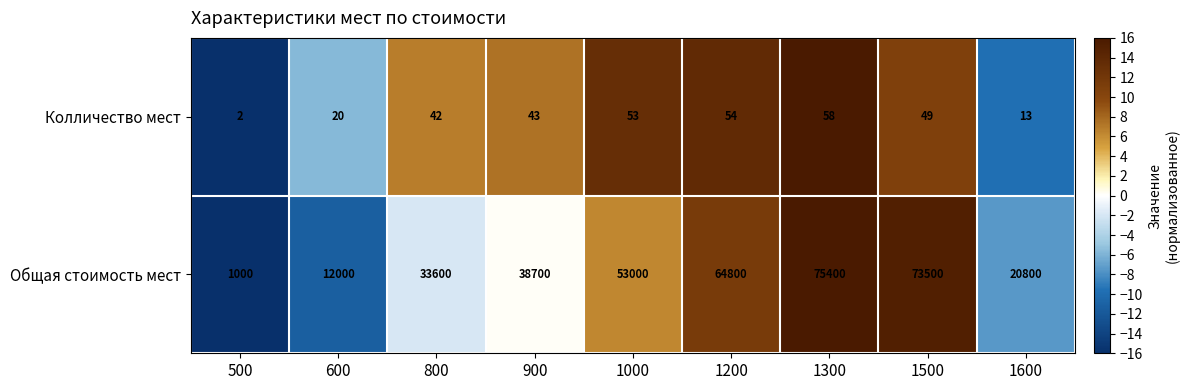

Reading left to right, extract all data points from this chart.

Колличество мест: 2	20	42	43	53	54	58	49	13
Общая стоимость мест: 1000	12000	33600	38700	53000	64800	75400	73500	20800